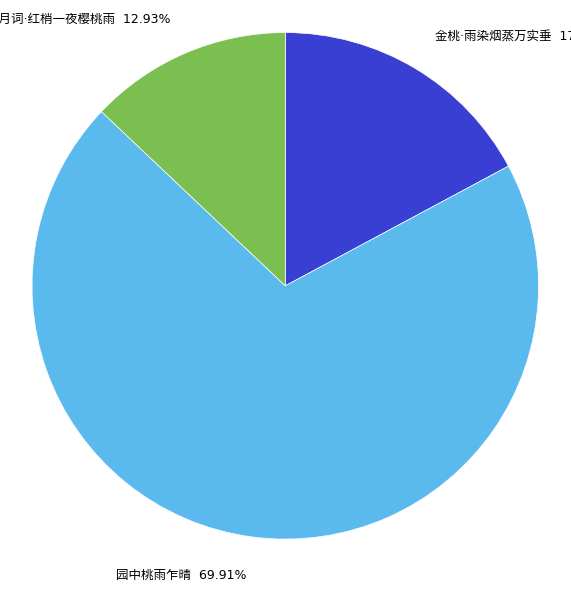

What is the ratio of the value at 金桃·雨染烟蒸万实垂 to the value at 园中桃雨乍晴?

0.2